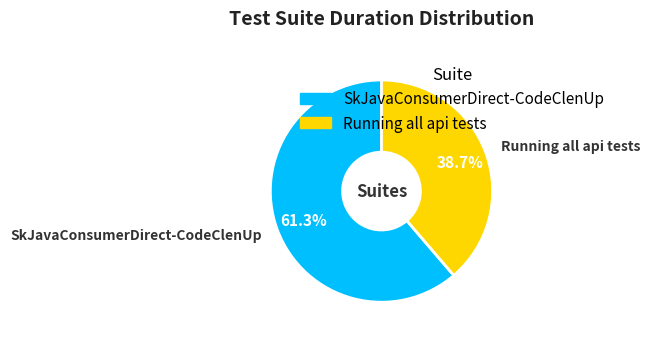

To the nearest percent, what is the average slice percentage?

50%